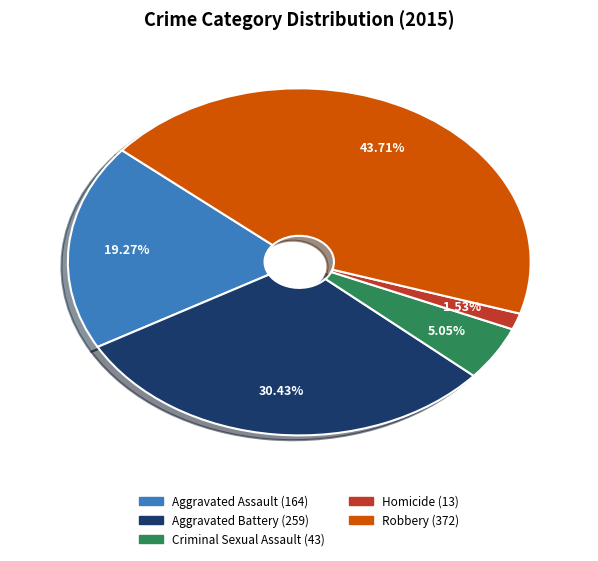

What percentage is the Aggravated Assault slice, to the nearest percent?

19%